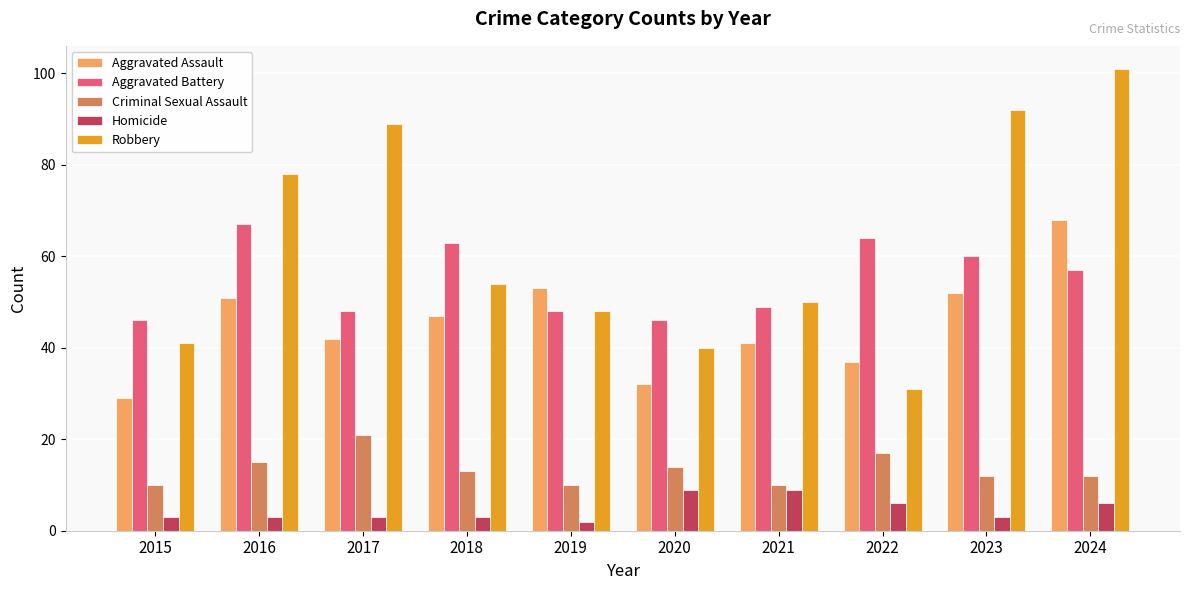

Is it true that Aggravated Battery equals 13 at 2021?

False